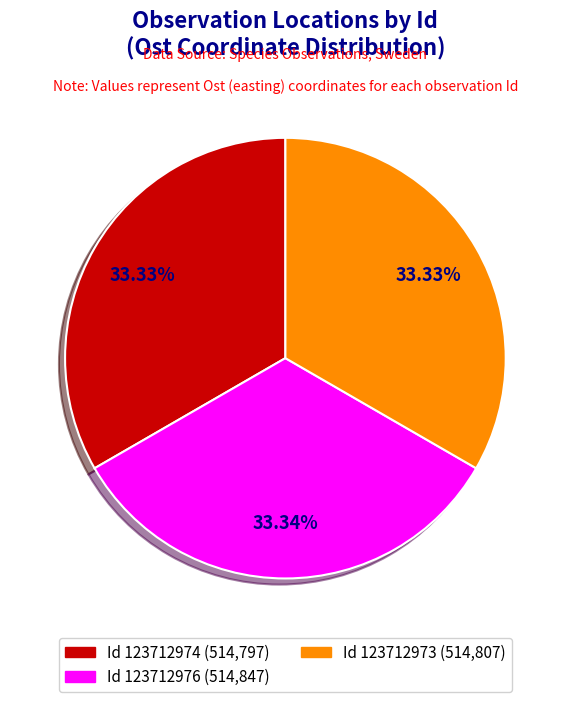

Does any single category account for the majority?

No